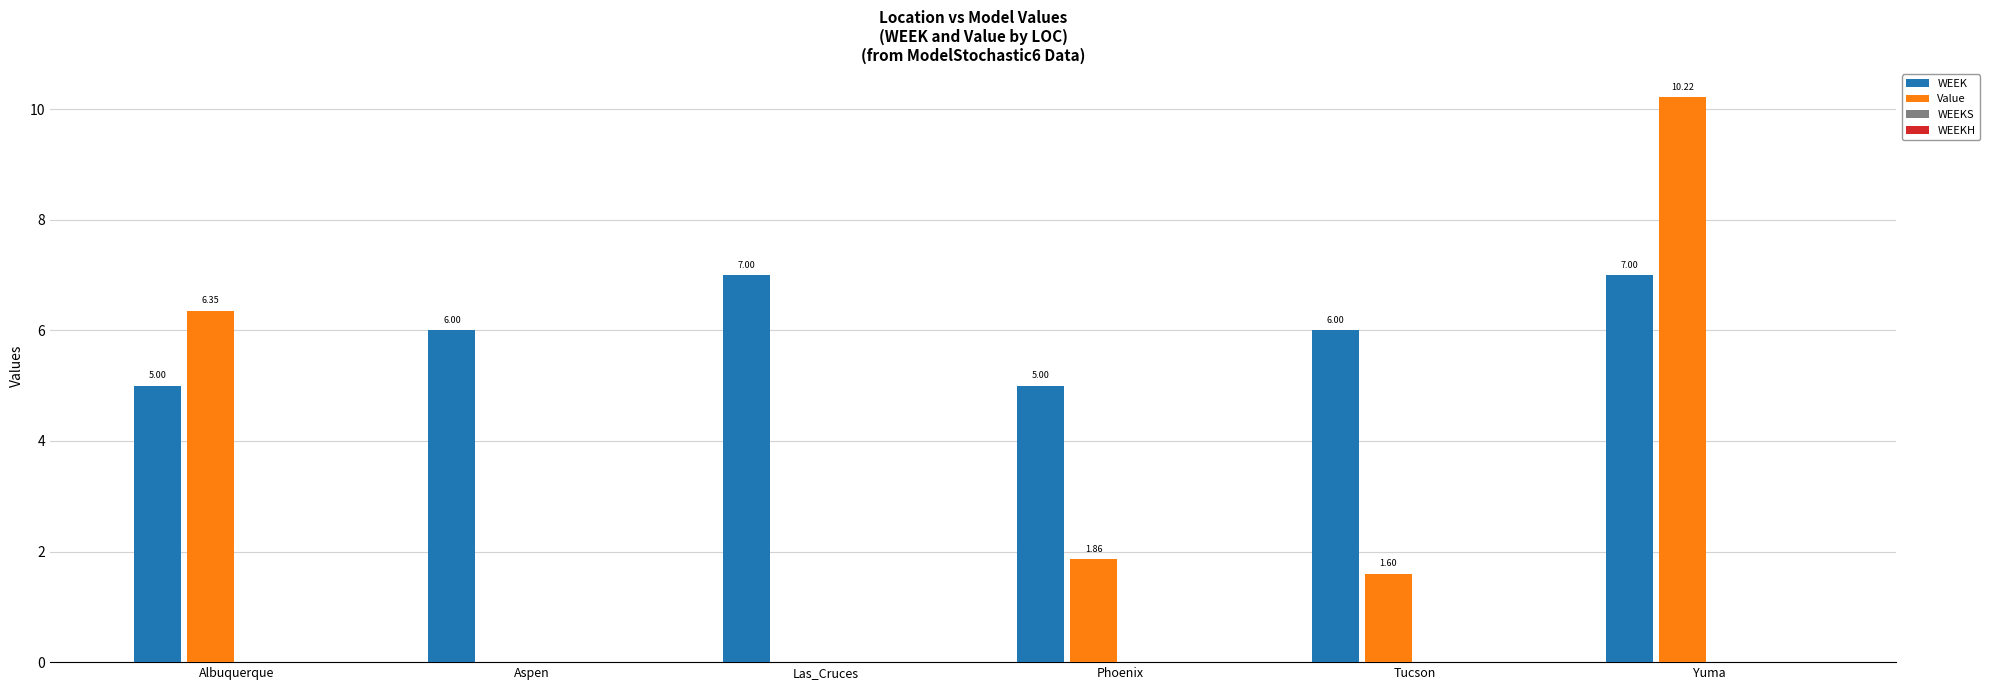

The value of Value at Las_Cruces is 3.7. True or false?

False